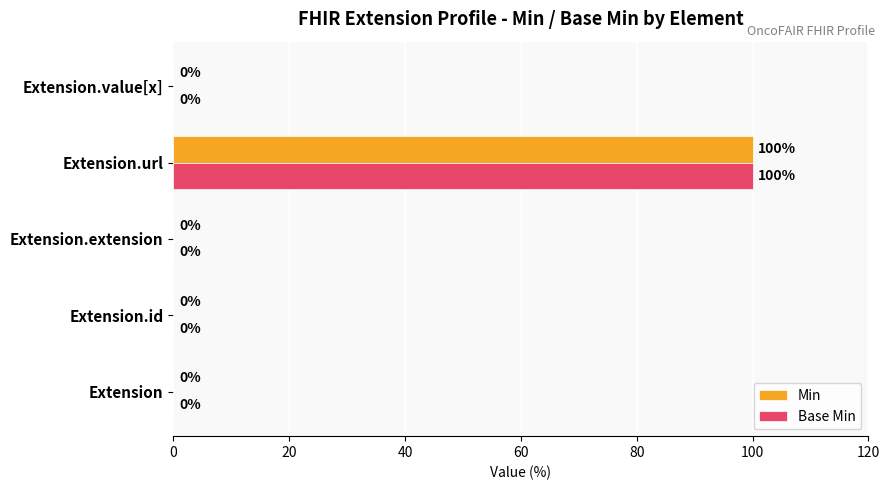

Is it true that Min equals -38 at Extension.value[x]?

False